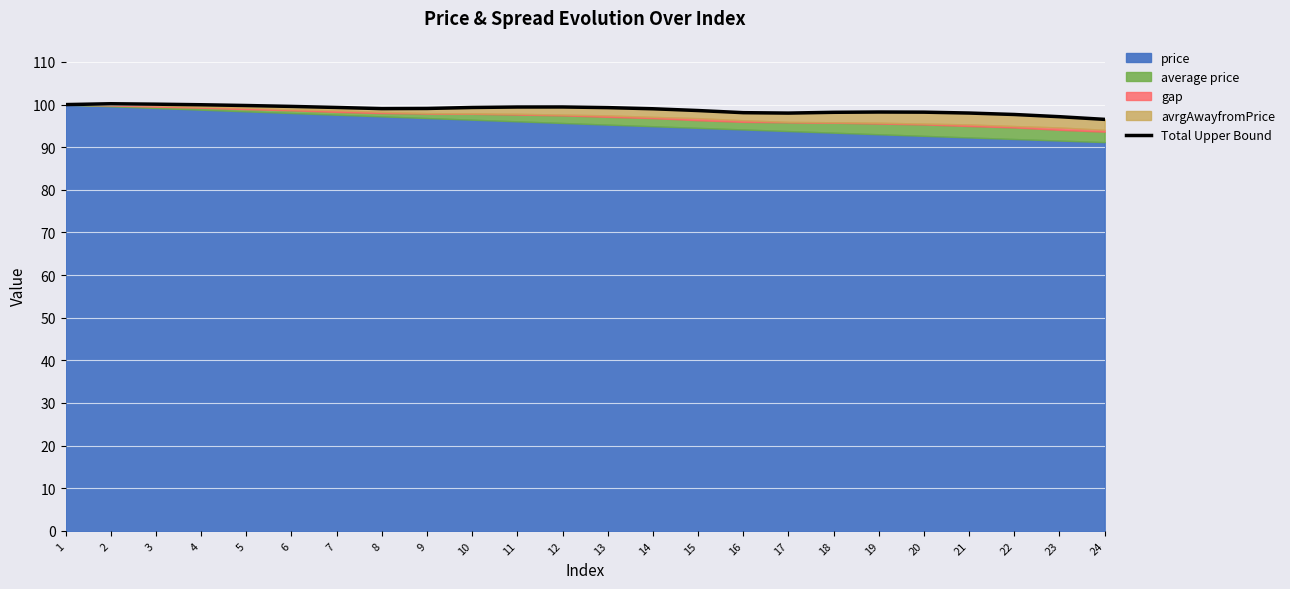

What is the change in value from 5 to 20?

-1.6